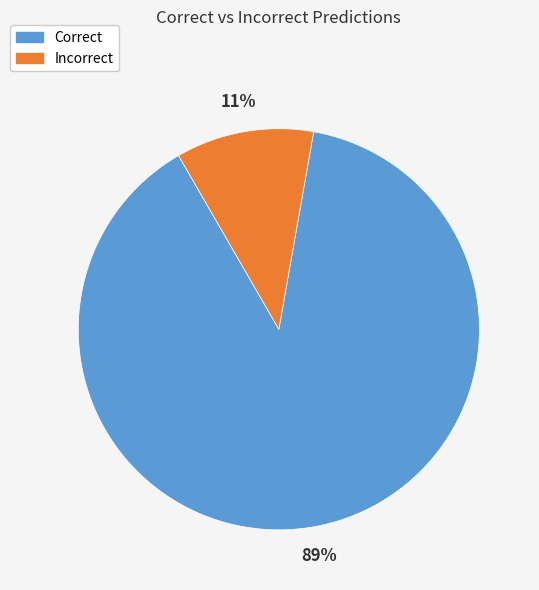

What is the smallest slice in the pie chart?

Incorrect